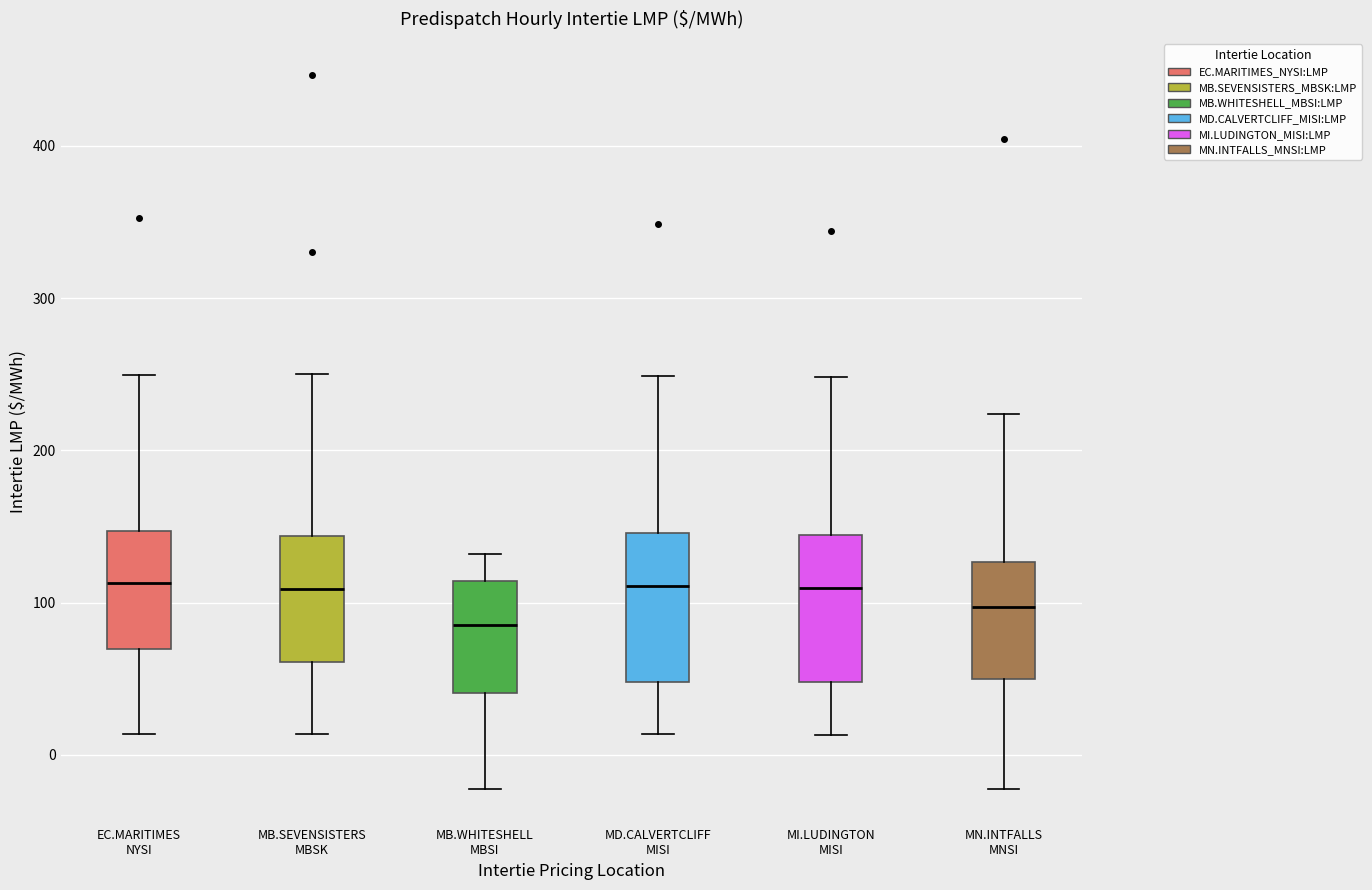

Reading left to right, transcribe this box plot: for each box, give where its median line is, the range the box spans, and where its two whiskers end, as read against the y-axis. The values are not printed on the chart, so give them approximately, as read against the axis.

EC.MARITIMES NYSI: median 110, box 70 to 150, whiskers 10 to 250
MB.SEVENSISTERS MBSK: median 110, box 60 to 140, whiskers 10 to 250
MB.WHITESHELL MBSI: median 90, box 40 to 110, whiskers -20 to 130
MD.CALVERTCLIFF MISI: median 110, box 50 to 150, whiskers 10 to 250
MI.LUDINGTON MISI: median 110, box 50 to 140, whiskers 10 to 250
MN.INTFALLS MNSI: median 100, box 50 to 130, whiskers -20 to 220